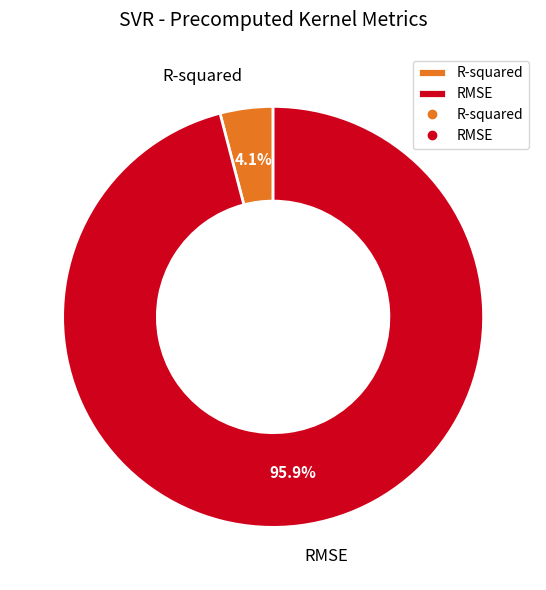

What is the majority slice?

RMSE